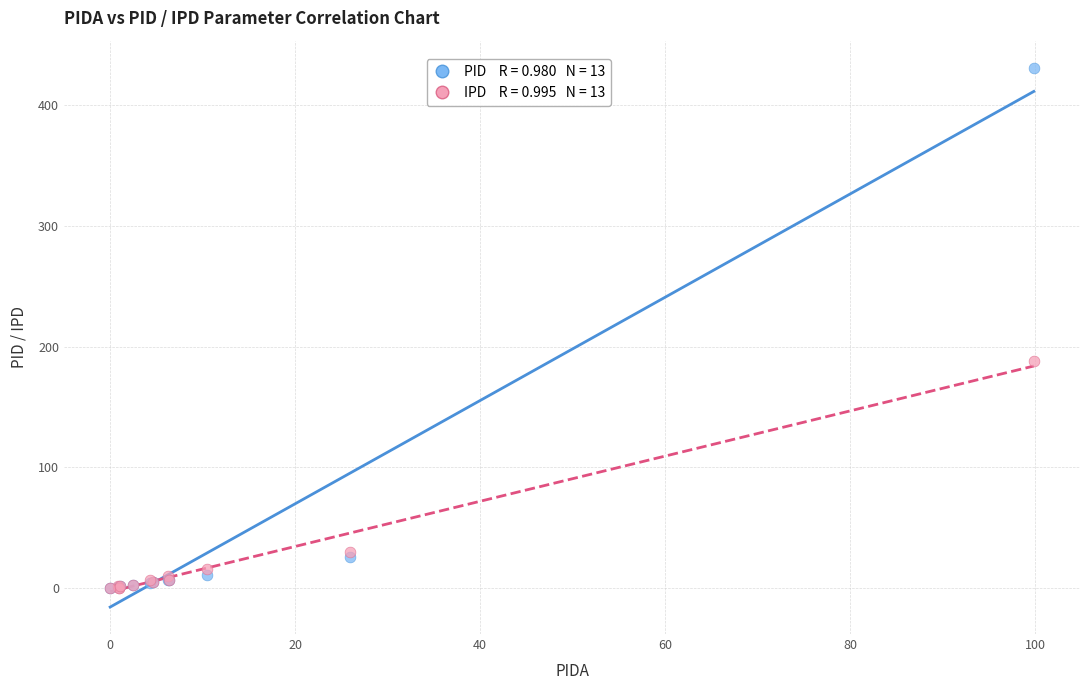

Across all series, what Y value is closest to 215?

187.8